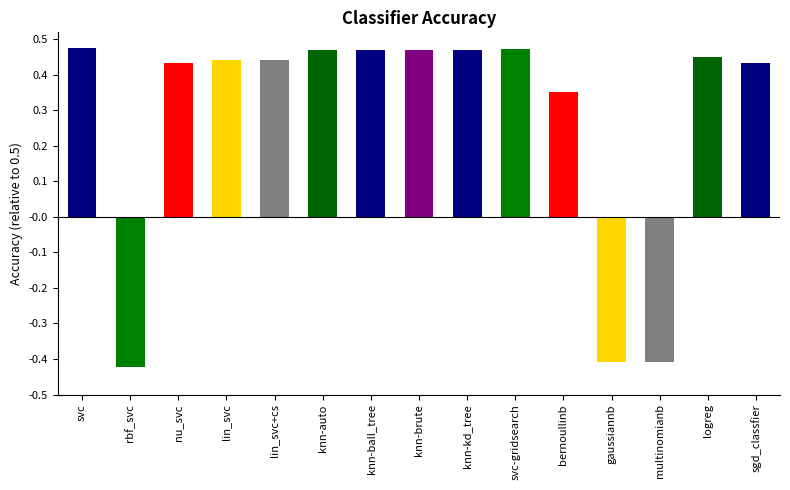

Which category has the highest value across all series?

svc